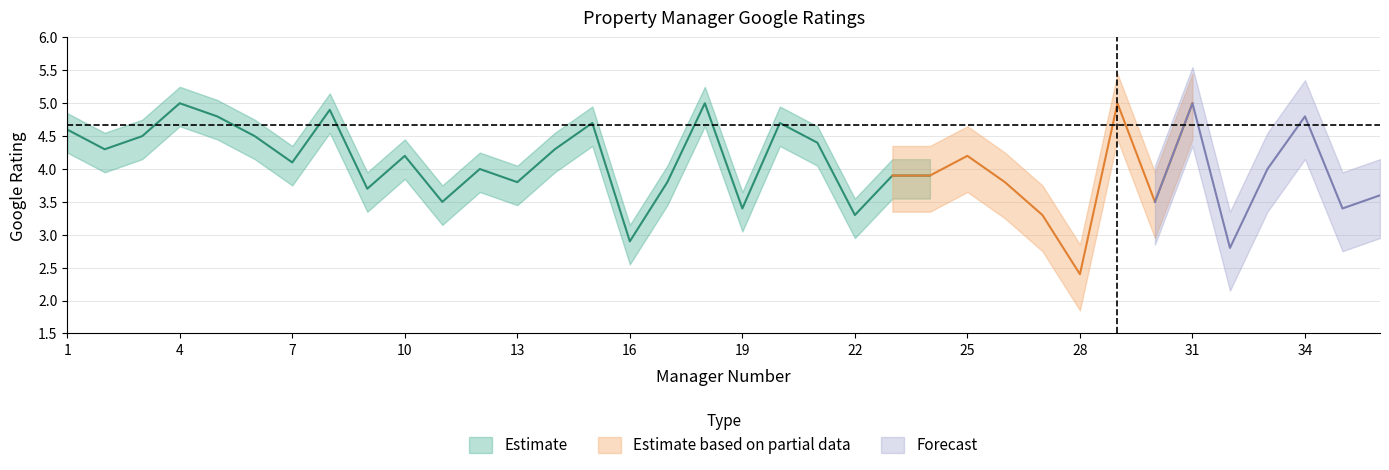

What is the average value of the Estimate series?

4.1